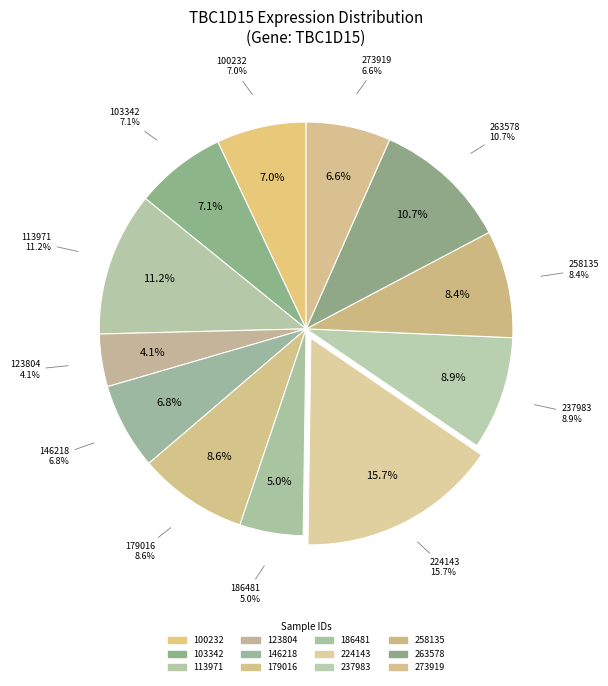

Do 113971 and 237983 together represent more than half of the pie?

No